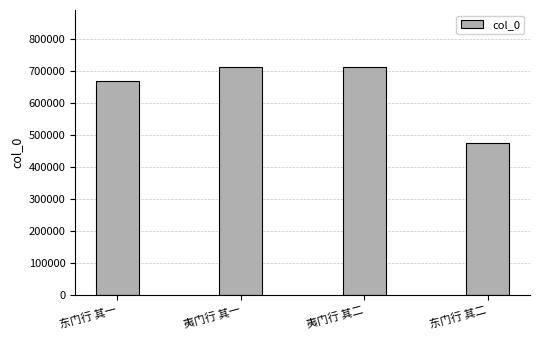

Which has a higher value, 夷门行 其二 or 东门行 其二?

夷门行 其二